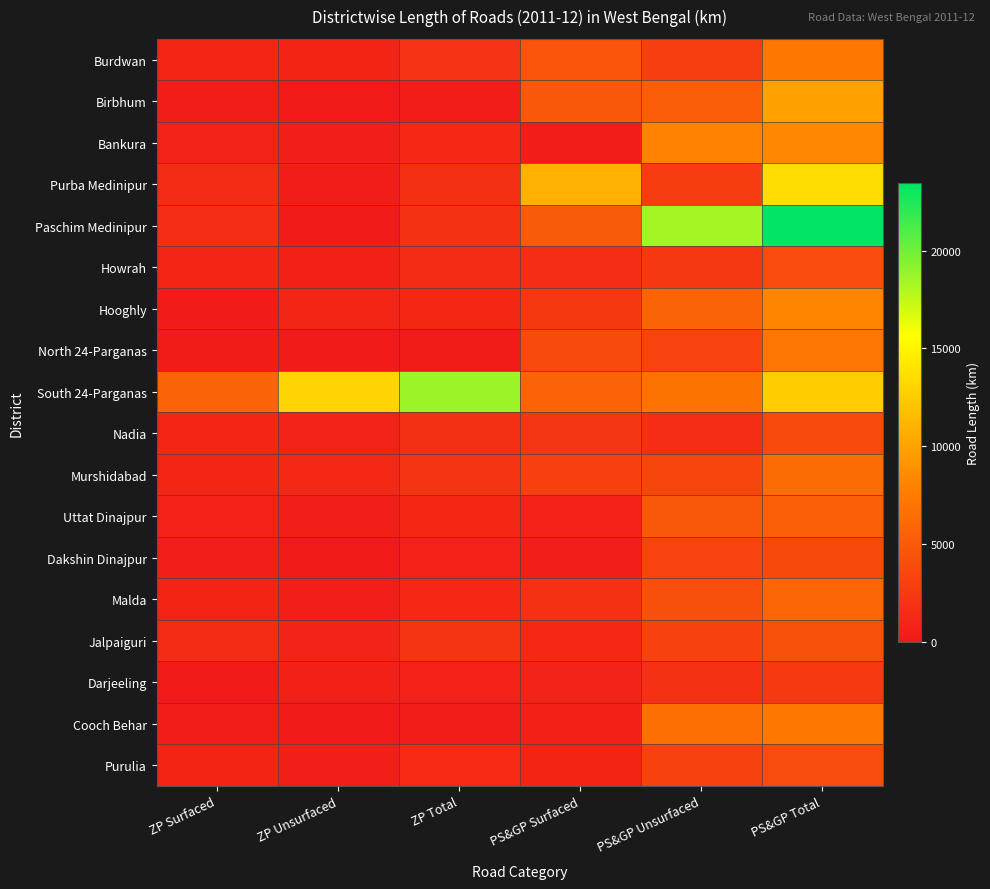

At which category does the chart reach its peak across all series?

PS&GP Total